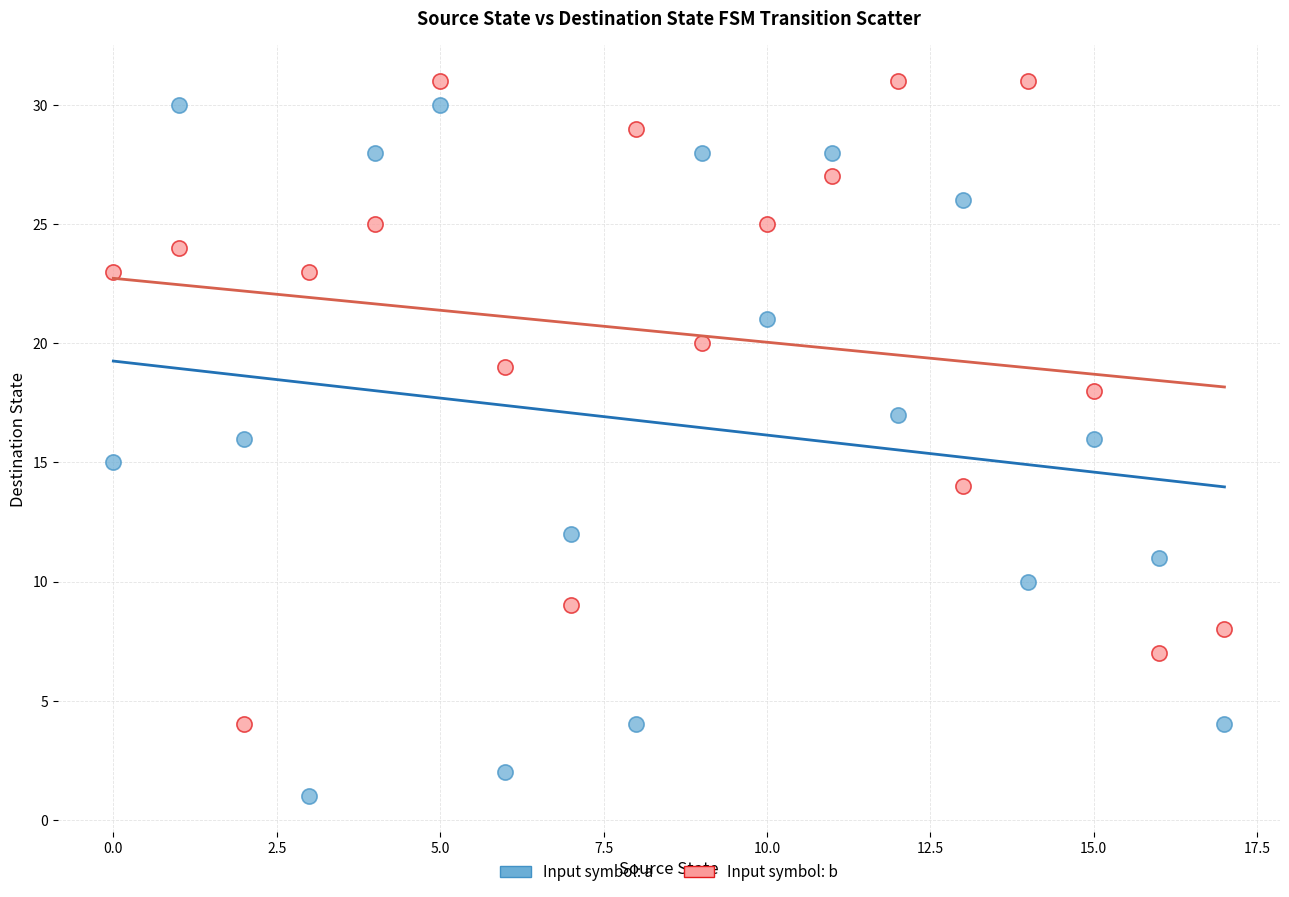

Which series contains the lowest Y value?

Input symbol: a